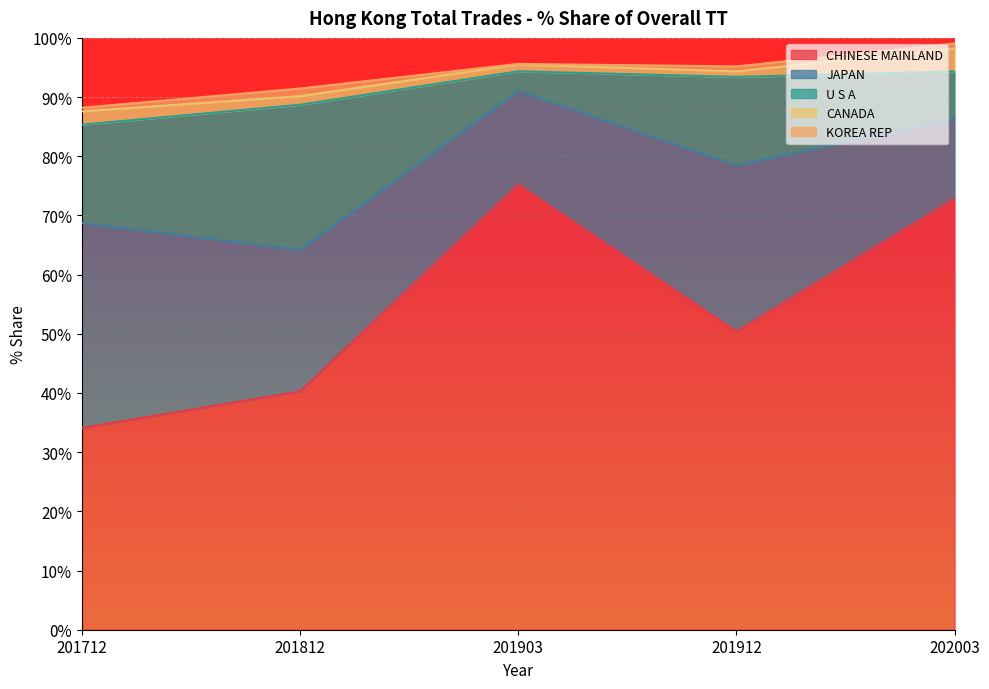

What is the value of the CHINESE MAINLAND point at the 3rd from the left?

75.2